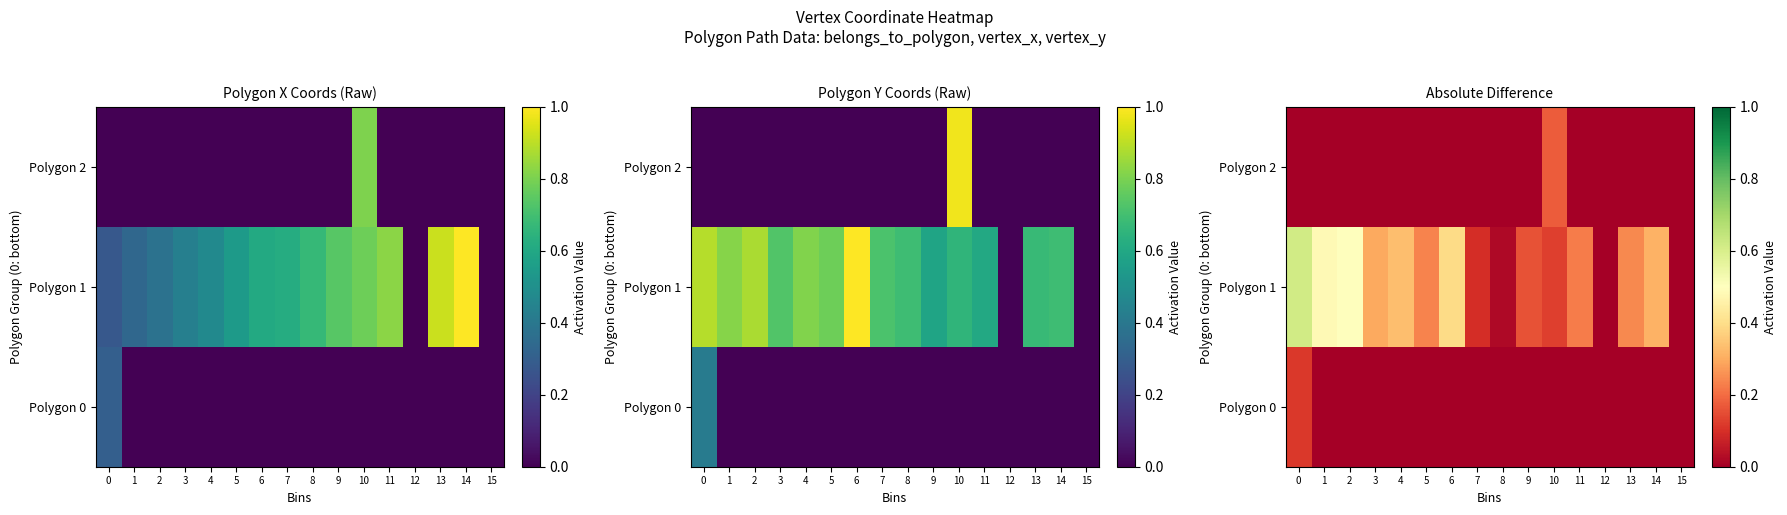

Which series has the widest spread of values?

Polygon 1